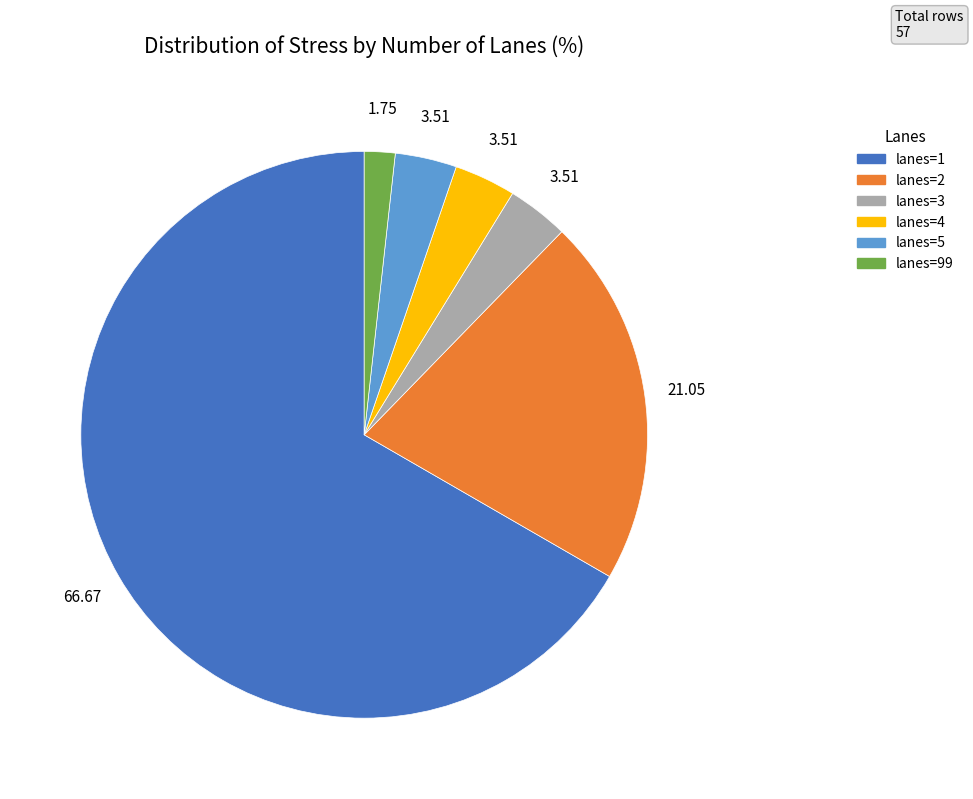

Is there any slice that represents more than half of the pie?

Yes